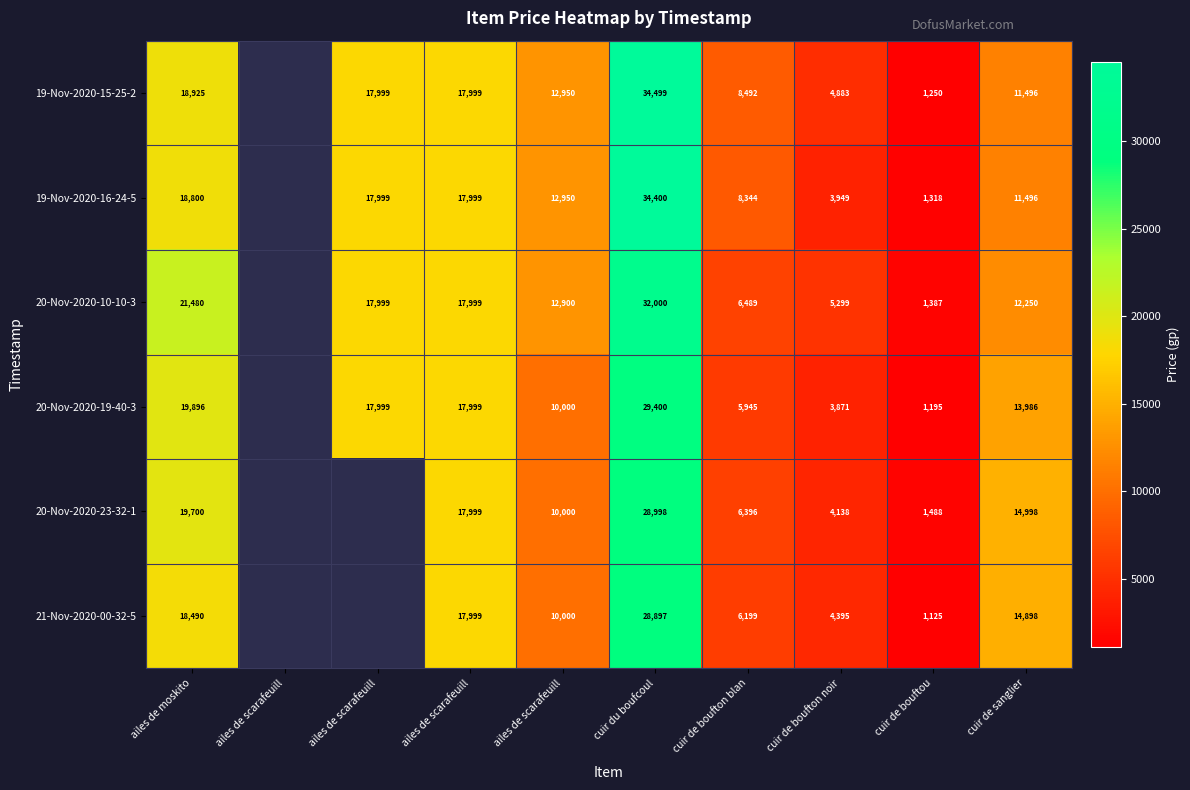

List the series in order of their peak value, lowest first.

21-Nov-2020-00-32-5, 20-Nov-2020-23-32-1, 20-Nov-2020-19-40-3, 20-Nov-2020-10-10-3, 19-Nov-2020-16-24-5, 19-Nov-2020-15-25-2